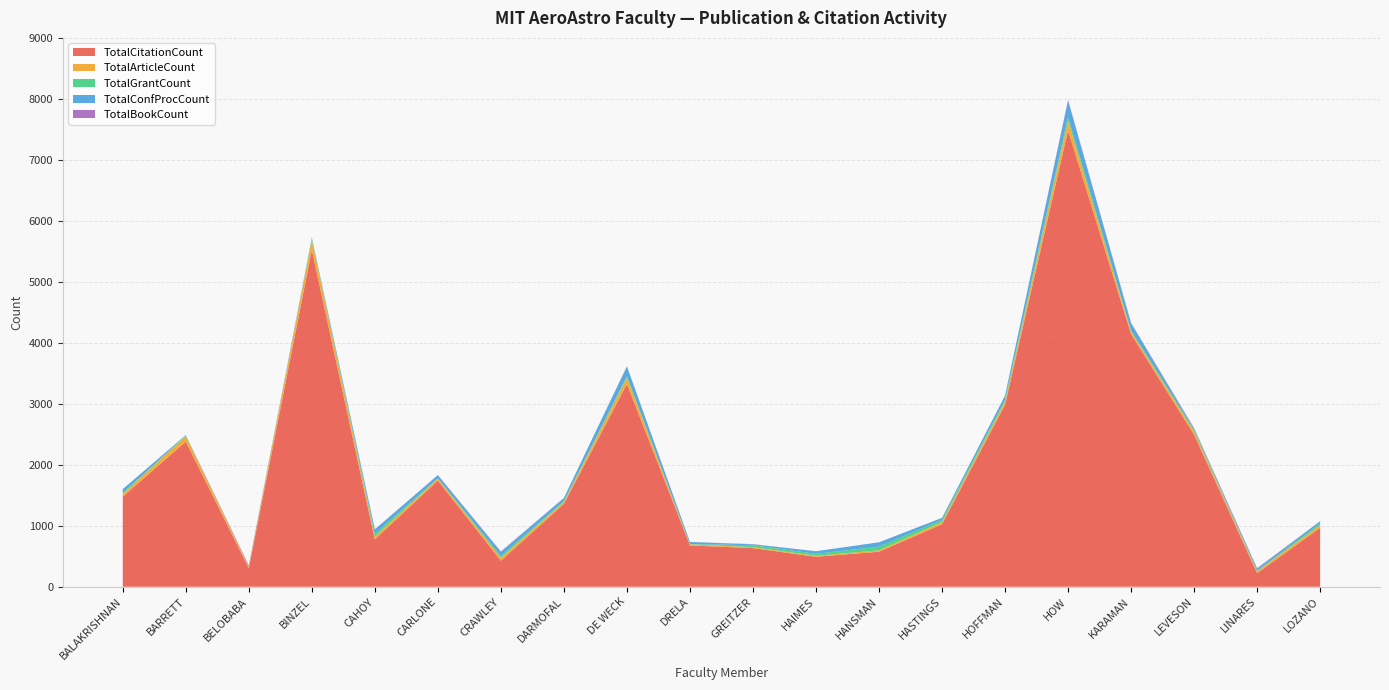

Reading left to right, list all the values displayed in this chart.

TotalCitationCount: BALAKRISHNAN=1477	BARRETT=2381	BELOBABA=303	BINZEL=5523	CAHOY=777	CARLONE=1742	CRAWLEY=427	DARMOFAL=1359	DE WECK=3324	DRELA=678	GREITZER=634	HAIMES=492	HANSMAN=574	HASTINGS=1026	HOFFMAN=2984	HOW=7482	KARAMAN=4143	LEVESON=2494	LINARES=223	LOZANO=967
TotalArticleCount: BALAKRISHNAN=46	BARRETT=87	BELOBABA=24	BINZEL=163	CAHOY=47	CARLONE=29	CRAWLEY=47	DARMOFAL=33	DE WECK=105	DRELA=18	GREITZER=15	HAIMES=15	HANSMAN=24	HASTINGS=35	HOFFMAN=52	HOW=160	KARAMAN=39	LEVESON=49	LINARES=30	LOZANO=43
TotalGrantCount: BALAKRISHNAN=15	BARRETT=11	BELOBABA=0	BINZEL=23	CAHOY=45	CARLONE=7	CRAWLEY=30	DARMOFAL=12	DE WECK=26	DRELA=4	GREITZER=32	HAIMES=33	HANSMAN=60	HASTINGS=34	HOFFMAN=32	HOW=58	KARAMAN=20	LEVESON=31	LINARES=9	LOZANO=28
TotalConfProcCount: BALAKRISHNAN=63	BARRETT=7	BELOBABA=2	BINZEL=13	CAHOY=72	CARLONE=52	CRAWLEY=67	DARMOFAL=52	DE WECK=155	DRELA=34	GREITZER=14	HAIMES=43	HANSMAN=71	HASTINGS=34	HOFFMAN=67	HOW=268	KARAMAN=119	LEVESON=13	LINARES=31	LOZANO=37
TotalBookCount: BALAKRISHNAN=1	BARRETT=1	BELOBABA=20	BINZEL=5	CAHOY=1	CARLONE=2	CRAWLEY=8	DARMOFAL=1	DE WECK=6	DRELA=1	GREITZER=4	HAIMES=0	HANSMAN=0	HASTINGS=1	HOFFMAN=0	HOW=17	KARAMAN=6	LEVESON=16	LINARES=12	LOZANO=0